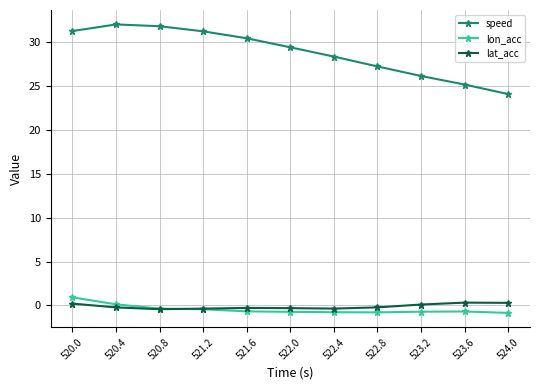

What is the greatest value displayed?

32.0